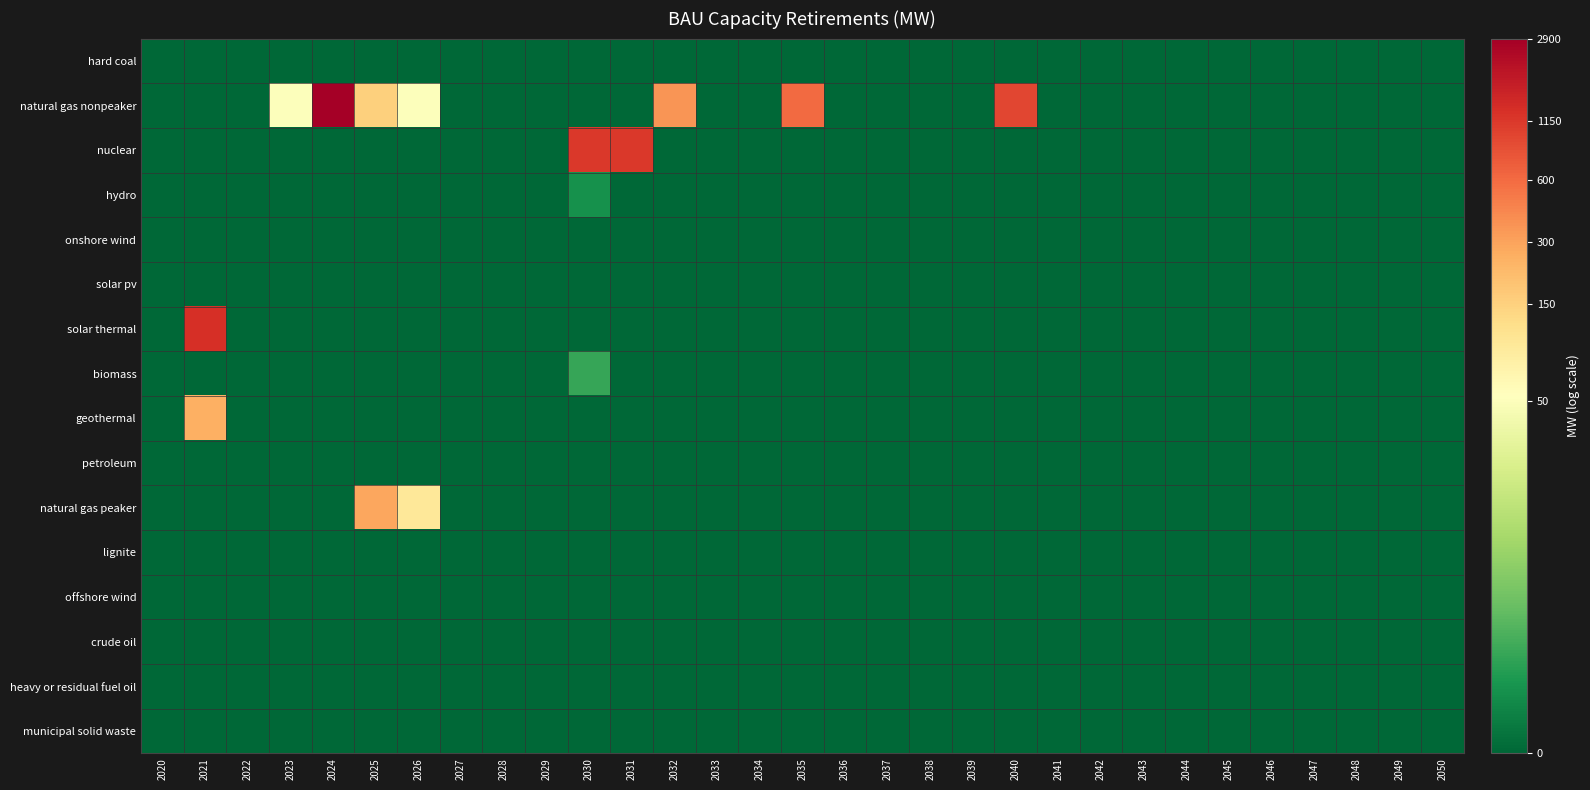

Reading left to right, extract all data points from this chart.

hard coal: 2020=0.0	2021=0.0	2022=0.0	2023=0.0	2024=0.0	2025=0.0	2026=0.0	2027=0.0	2028=0.0	2029=0.0	2030=0.0	2031=0.0	2032=0.0	2033=0.0	2034=0.0	2035=0.0	2036=0.0	2037=0.0	2038=0.0	2039=0.0	2040=0.0	2041=0.0	2042=0.0	2043=0.0	2044=0.0	2045=0.0	2046=0.0	2047=0.0	2048=0.0	2049=0.0	2050=0.0
natural gas nonpeaker: 2020=0.0	2021=0.0	2022=0.0	2023=3.9	2024=8.0	2025=5.0	2026=3.9	2027=0.0	2028=0.0	2029=0.0	2030=0.0	2031=0.0	2032=5.9	2033=0.0	2034=0.0	2035=6.4	2036=0.0	2037=0.0	2038=0.0	2039=0.0	2040=6.9	2041=0.0	2042=0.0	2043=0.0	2044=0.0	2045=0.0	2046=0.0	2047=0.0	2048=0.0	2049=0.0	2050=0.0
nuclear: 2020=0.0	2021=0.0	2022=0.0	2023=0.0	2024=0.0	2025=0.0	2026=0.0	2027=0.0	2028=0.0	2029=0.0	2030=7.0	2031=7.0	2032=0.0	2033=0.0	2034=0.0	2035=0.0	2036=0.0	2037=0.0	2038=0.0	2039=0.0	2040=0.0	2041=0.0	2042=0.0	2043=0.0	2044=0.0	2045=0.0	2046=0.0	2047=0.0	2048=0.0	2049=0.0	2050=0.0
hydro: 2020=0.0	2021=0.0	2022=0.0	2023=0.0	2024=0.0	2025=0.0	2026=0.0	2027=0.0	2028=0.0	2029=0.0	2030=0.7	2031=0.0	2032=0.0	2033=0.0	2034=0.0	2035=0.0	2036=0.0	2037=0.0	2038=0.0	2039=0.0	2040=0.0	2041=0.0	2042=0.0	2043=0.0	2044=0.0	2045=0.0	2046=0.0	2047=0.0	2048=0.0	2049=0.0	2050=0.0
onshore wind: 2020=0.0	2021=0.0	2022=0.0	2023=0.0	2024=0.0	2025=0.0	2026=0.0	2027=0.0	2028=0.0	2029=0.0	2030=0.0	2031=0.0	2032=0.0	2033=0.0	2034=0.0	2035=0.0	2036=0.0	2037=0.0	2038=0.0	2039=0.0	2040=0.0	2041=0.0	2042=0.0	2043=0.0	2044=0.0	2045=0.0	2046=0.0	2047=0.0	2048=0.0	2049=0.0	2050=0.0
solar pv: 2020=0.0	2021=0.0	2022=0.0	2023=0.0	2024=0.0	2025=0.0	2026=0.0	2027=0.0	2028=0.0	2029=0.0	2030=0.0	2031=0.0	2032=0.0	2033=0.0	2034=0.0	2035=0.0	2036=0.0	2037=0.0	2038=0.0	2039=0.0	2040=0.0	2041=0.0	2042=0.0	2043=0.0	2044=0.0	2045=0.0	2046=0.0	2047=0.0	2048=0.0	2049=0.0	2050=0.0
solar thermal: 2020=0.0	2021=7.2	2022=0.0	2023=0.0	2024=0.0	2025=0.0	2026=0.0	2027=0.0	2028=0.0	2029=0.0	2030=0.0	2031=0.0	2032=0.0	2033=0.0	2034=0.0	2035=0.0	2036=0.0	2037=0.0	2038=0.0	2039=0.0	2040=0.0	2041=0.0	2042=0.0	2043=0.0	2044=0.0	2045=0.0	2046=0.0	2047=0.0	2048=0.0	2049=0.0	2050=0.0
biomass: 2020=0.0	2021=0.0	2022=0.0	2023=0.0	2024=0.0	2025=0.0	2026=0.0	2027=0.0	2028=0.0	2029=0.0	2030=1.1	2031=0.0	2032=0.0	2033=0.0	2034=0.0	2035=0.0	2036=0.0	2037=0.0	2038=0.0	2039=0.0	2040=0.0	2041=0.0	2042=0.0	2043=0.0	2044=0.0	2045=0.0	2046=0.0	2047=0.0	2048=0.0	2049=0.0	2050=0.0
geothermal: 2020=0.0	2021=5.5	2022=0.0	2023=0.0	2024=0.0	2025=0.0	2026=0.0	2027=0.0	2028=0.0	2029=0.0	2030=0.0	2031=0.0	2032=0.0	2033=0.0	2034=0.0	2035=0.0	2036=0.0	2037=0.0	2038=0.0	2039=0.0	2040=0.0	2041=0.0	2042=0.0	2043=0.0	2044=0.0	2045=0.0	2046=0.0	2047=0.0	2048=0.0	2049=0.0	2050=0.0
petroleum: 2020=0.0	2021=0.0	2022=0.0	2023=0.0	2024=0.0	2025=0.0	2026=0.0	2027=0.0	2028=0.0	2029=0.0	2030=0.0	2031=0.0	2032=0.0	2033=0.0	2034=0.0	2035=0.0	2036=0.0	2037=0.0	2038=0.0	2039=0.0	2040=0.0	2041=0.0	2042=0.0	2043=0.0	2044=0.0	2045=0.0	2046=0.0	2047=0.0	2048=0.0	2049=0.0	2050=0.0
natural gas peaker: 2020=0.0	2021=0.0	2022=0.0	2023=0.0	2024=0.0	2025=5.7	2026=4.6	2027=0.0	2028=0.0	2029=0.0	2030=0.0	2031=0.0	2032=0.0	2033=0.0	2034=0.0	2035=0.0	2036=0.0	2037=0.0	2038=0.0	2039=0.0	2040=0.0	2041=0.0	2042=0.0	2043=0.0	2044=0.0	2045=0.0	2046=0.0	2047=0.0	2048=0.0	2049=0.0	2050=0.0
lignite: 2020=0.0	2021=0.0	2022=0.0	2023=0.0	2024=0.0	2025=0.0	2026=0.0	2027=0.0	2028=0.0	2029=0.0	2030=0.0	2031=0.0	2032=0.0	2033=0.0	2034=0.0	2035=0.0	2036=0.0	2037=0.0	2038=0.0	2039=0.0	2040=0.0	2041=0.0	2042=0.0	2043=0.0	2044=0.0	2045=0.0	2046=0.0	2047=0.0	2048=0.0	2049=0.0	2050=0.0
offshore wind: 2020=0.0	2021=0.0	2022=0.0	2023=0.0	2024=0.0	2025=0.0	2026=0.0	2027=0.0	2028=0.0	2029=0.0	2030=0.0	2031=0.0	2032=0.0	2033=0.0	2034=0.0	2035=0.0	2036=0.0	2037=0.0	2038=0.0	2039=0.0	2040=0.0	2041=0.0	2042=0.0	2043=0.0	2044=0.0	2045=0.0	2046=0.0	2047=0.0	2048=0.0	2049=0.0	2050=0.0
crude oil: 2020=0.0	2021=0.0	2022=0.0	2023=0.0	2024=0.0	2025=0.0	2026=0.0	2027=0.0	2028=0.0	2029=0.0	2030=0.0	2031=0.0	2032=0.0	2033=0.0	2034=0.0	2035=0.0	2036=0.0	2037=0.0	2038=0.0	2039=0.0	2040=0.0	2041=0.0	2042=0.0	2043=0.0	2044=0.0	2045=0.0	2046=0.0	2047=0.0	2048=0.0	2049=0.0	2050=0.0
heavy or residual fuel oil: 2020=0.0	2021=0.0	2022=0.0	2023=0.0	2024=0.0	2025=0.0	2026=0.0	2027=0.0	2028=0.0	2029=0.0	2030=0.0	2031=0.0	2032=0.0	2033=0.0	2034=0.0	2035=0.0	2036=0.0	2037=0.0	2038=0.0	2039=0.0	2040=0.0	2041=0.0	2042=0.0	2043=0.0	2044=0.0	2045=0.0	2046=0.0	2047=0.0	2048=0.0	2049=0.0	2050=0.0
municipal solid waste: 2020=0.0	2021=0.0	2022=0.0	2023=0.0	2024=0.0	2025=0.0	2026=0.0	2027=0.0	2028=0.0	2029=0.0	2030=0.0	2031=0.0	2032=0.0	2033=0.0	2034=0.0	2035=0.0	2036=0.0	2037=0.0	2038=0.0	2039=0.0	2040=0.0	2041=0.0	2042=0.0	2043=0.0	2044=0.0	2045=0.0	2046=0.0	2047=0.0	2048=0.0	2049=0.0	2050=0.0